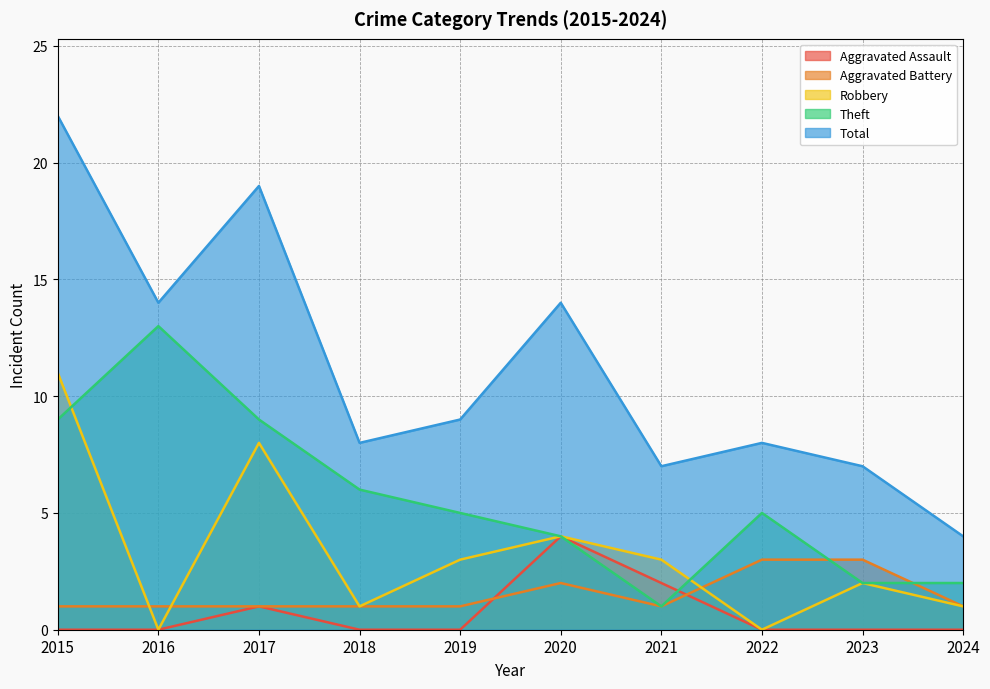

True or false: Aggravated Assault has more than 0 points higher than both neighbors.

True